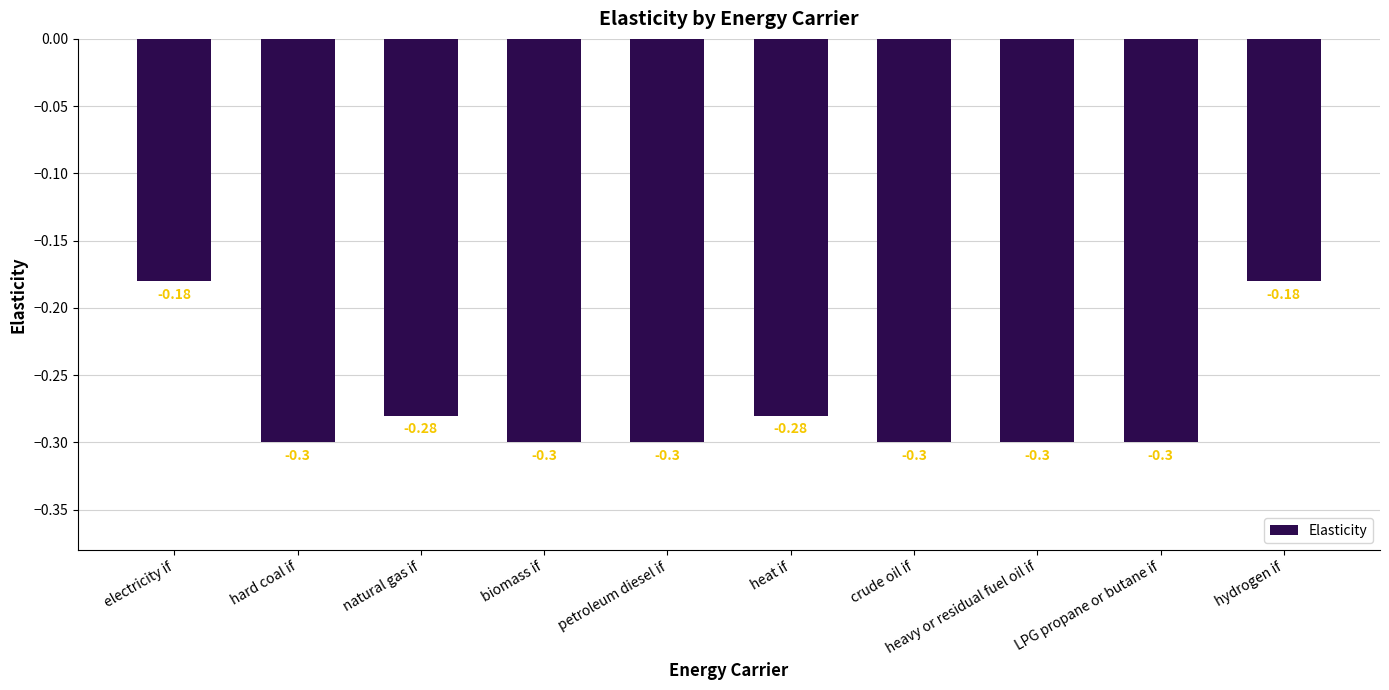

What is the label of the 2nd bar from the right?

LPG propane or butane if